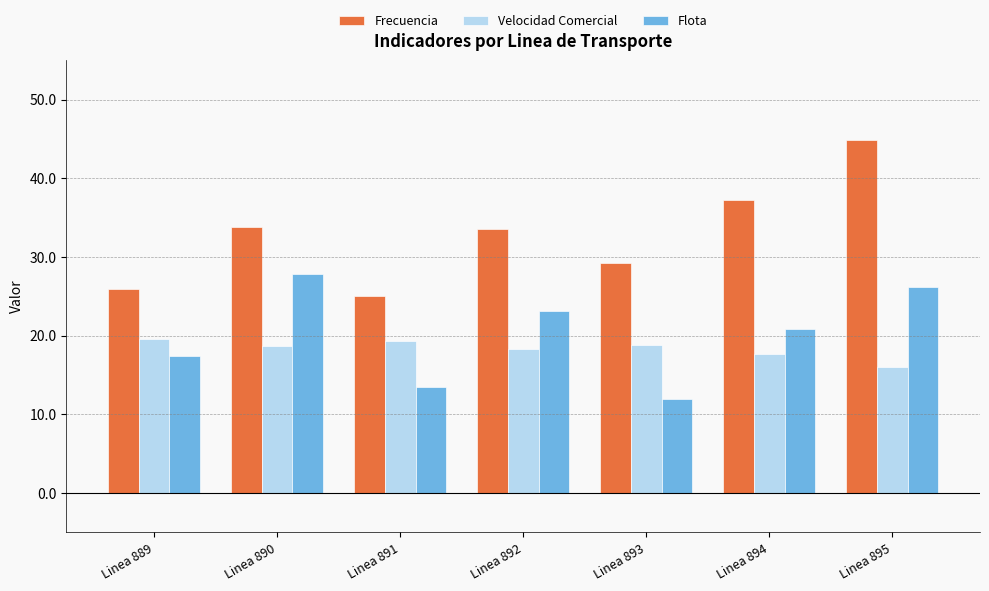

The value of Flota at Linea 893 is 12.0. True or false?

True